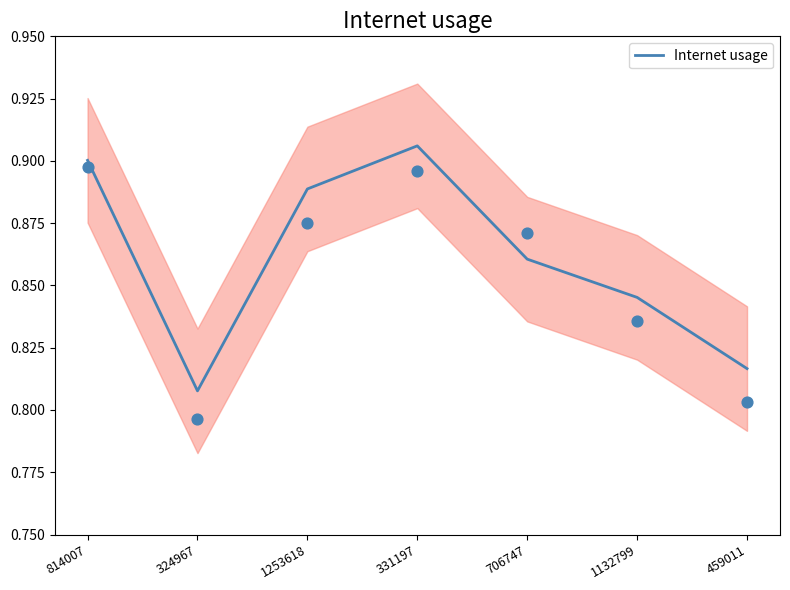

Which has a higher value, 814007 or 324967?

814007